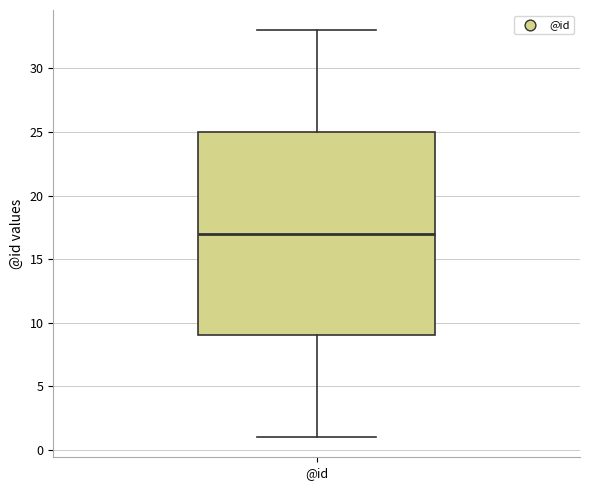

Where does the lower whisker of the box for @id end on the y-axis? The values are not printed on the chart, so give them approximately, as read against the axis.

1